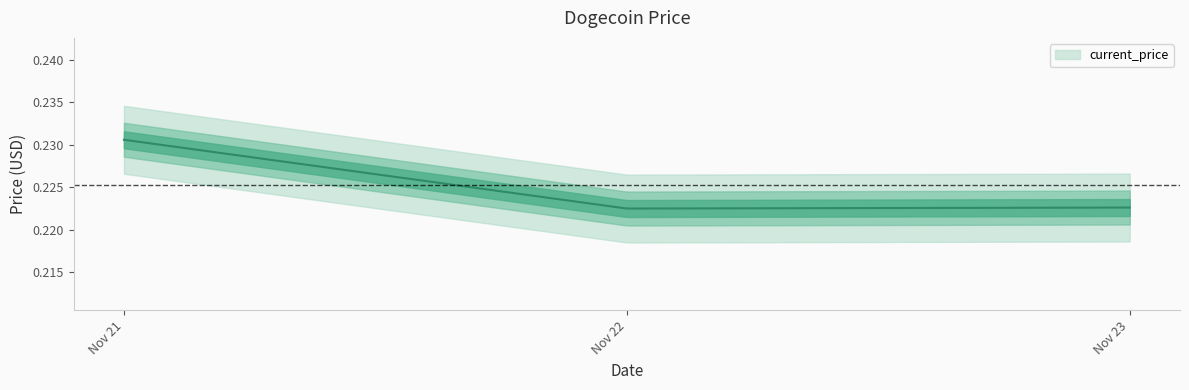

What is the label of the 2nd point from the right?

11/22/2021